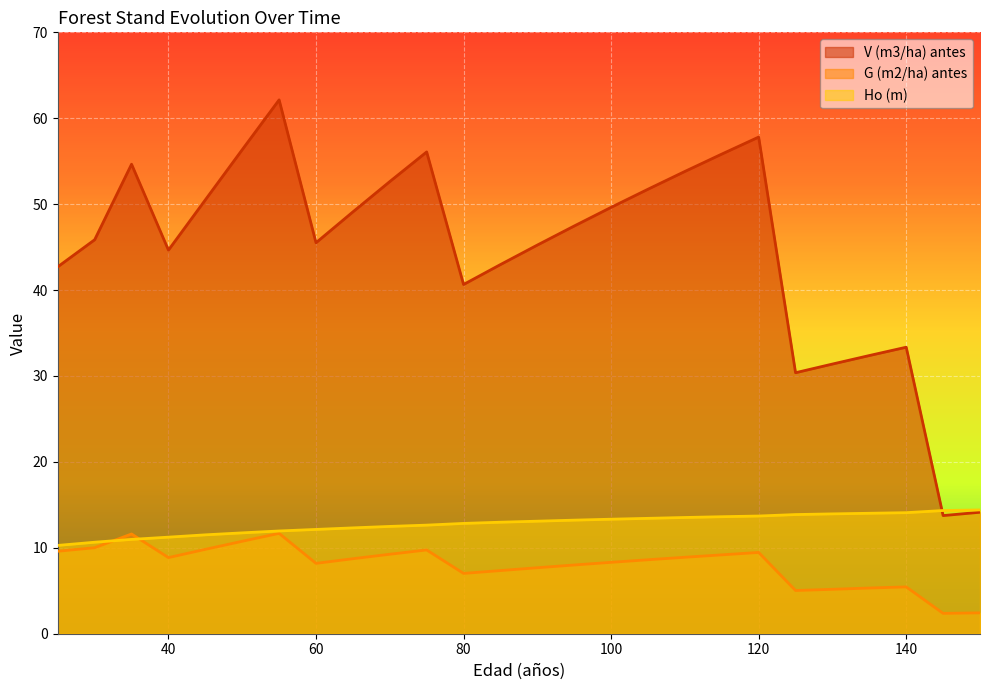

After their last crossing, which series has the higher values: Ho (m) or G (m2/ha) antes?

Ho (m)